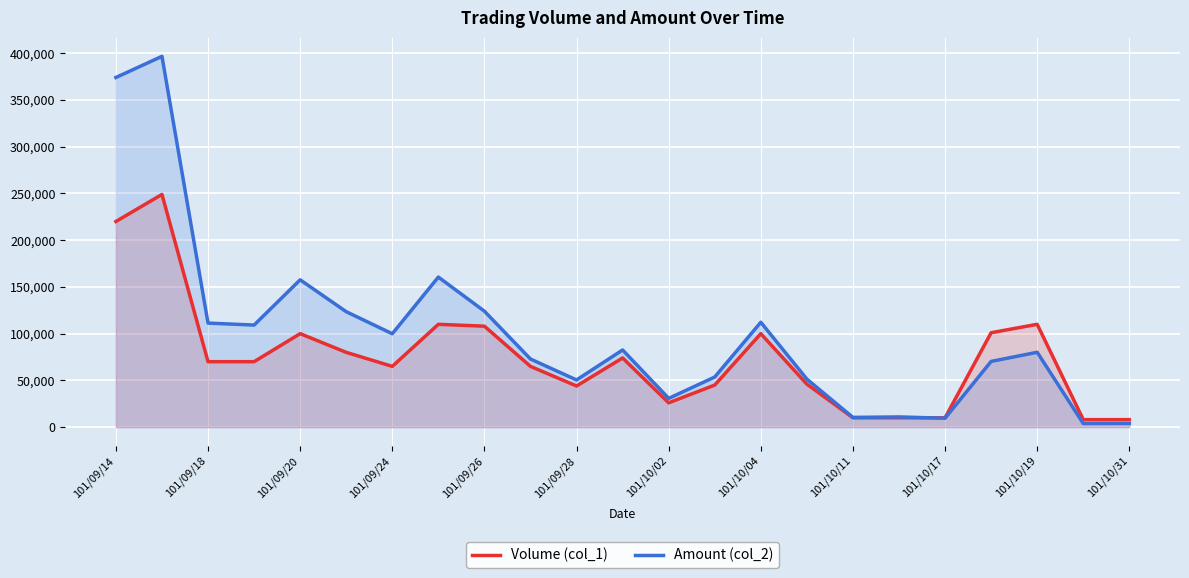

Which series has the largest total across all categories?

Amount (col_2)